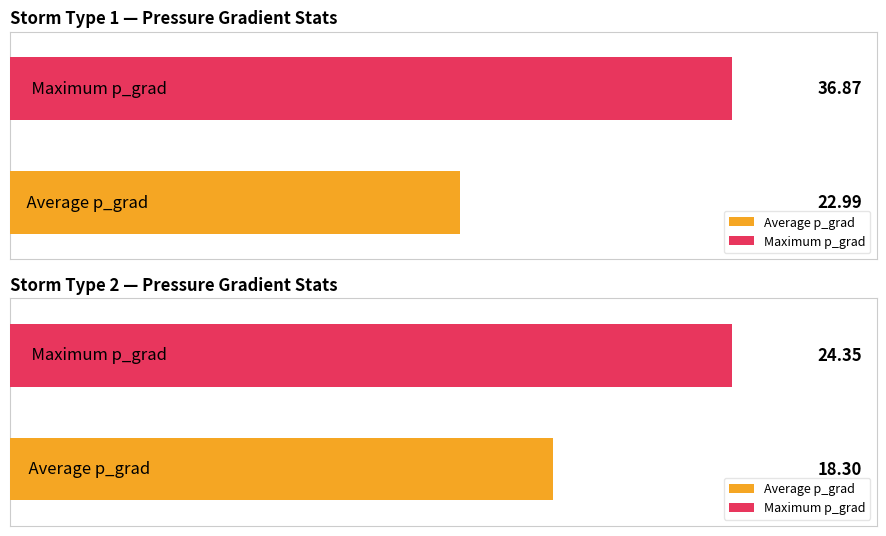

Where does the Average utilization series first go above 19?

1